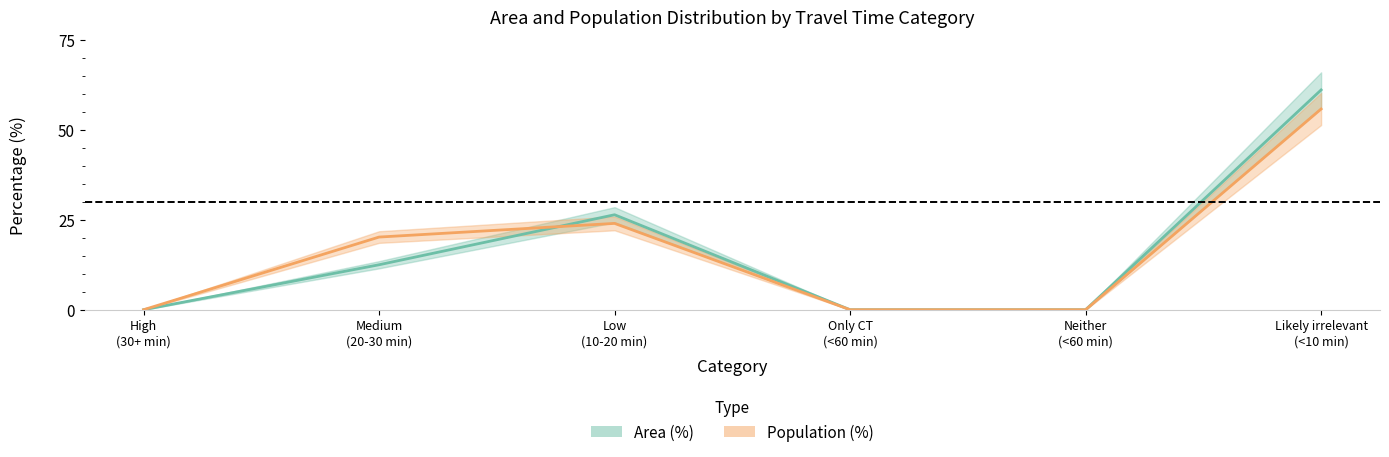

What is the sum of all Population (%) values?

100.0